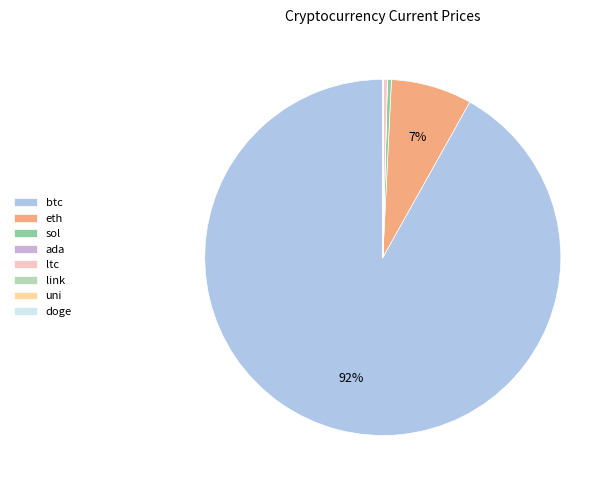

Is it true that doge is 1% of the pie?

False